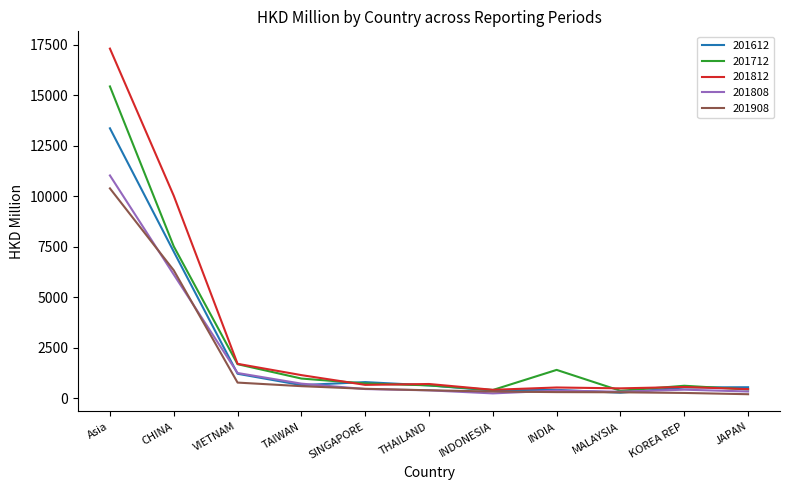

In 201712, how many points are lower than both neighbors (excluding endpoints)?

2